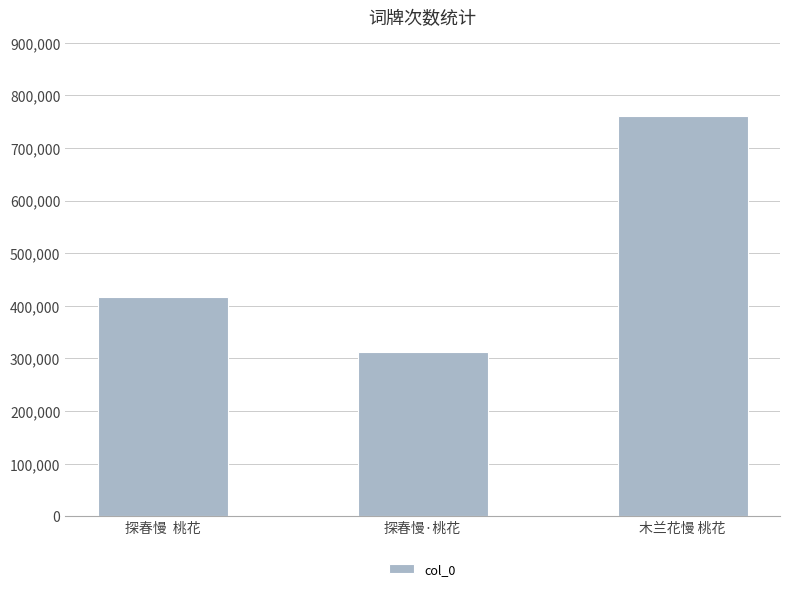

Reading left to right, what are all the values shown in this chart?

探春慢  桃花=416544	探春慢·桃花=311767	木兰花慢 桃花=761273